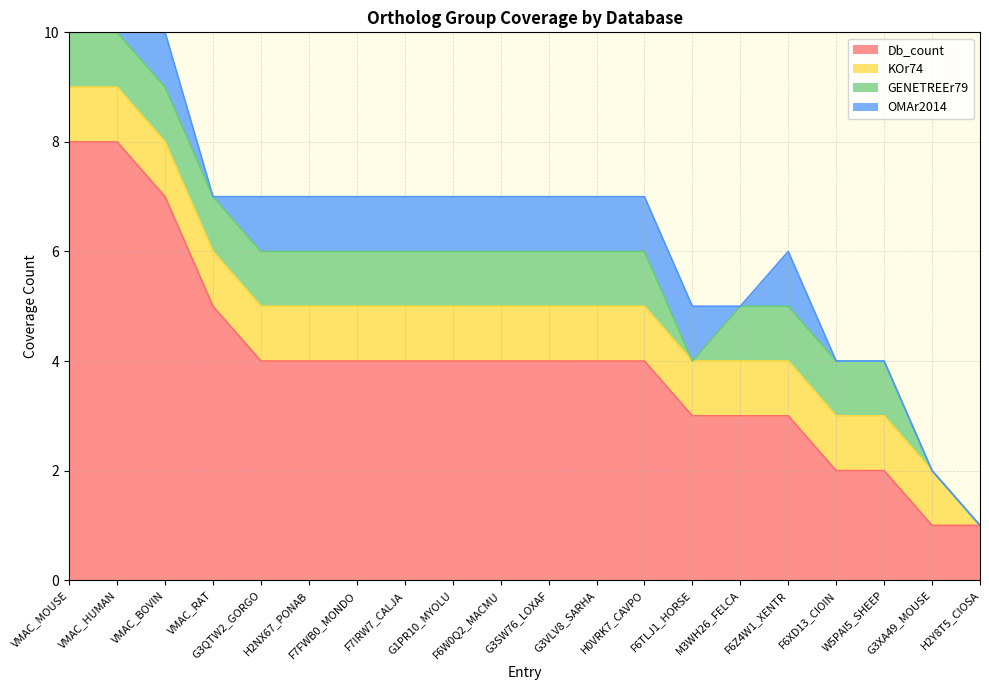

What is the difference between the Db_count values at G3SW76_LOXAF and G3XA49_MOUSE?

3